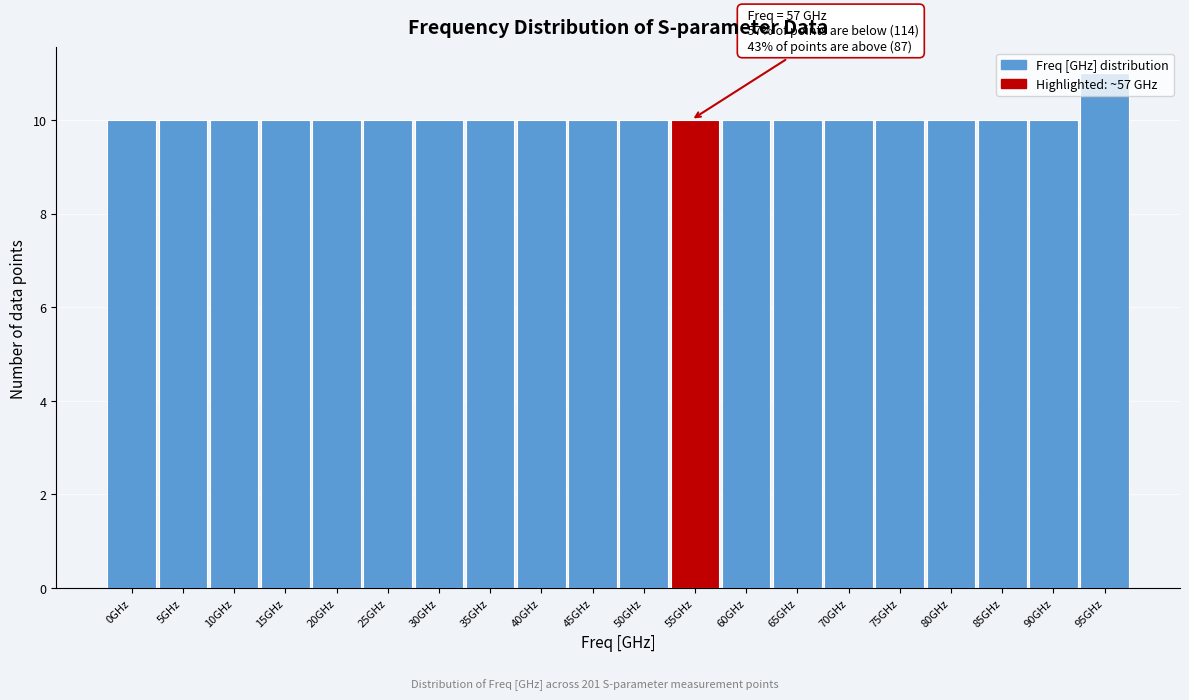

The chart shows a value of 10 at 25GHz. True or false?

True